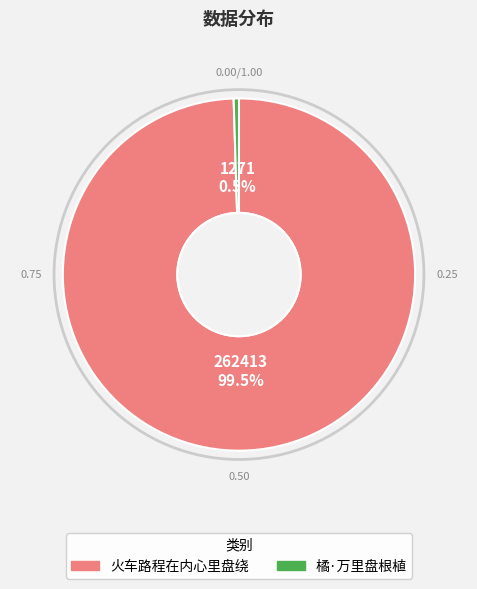

Approximately how many times larger is the value at 火车路程在内心里盘绕 compared to 橘·万里盘根植?

206.5